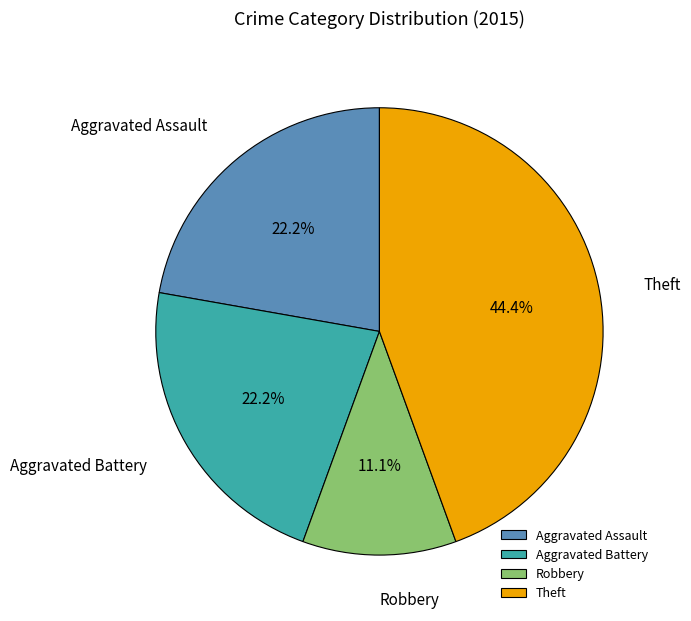

Which category has the smallest portion of the pie?

Robbery